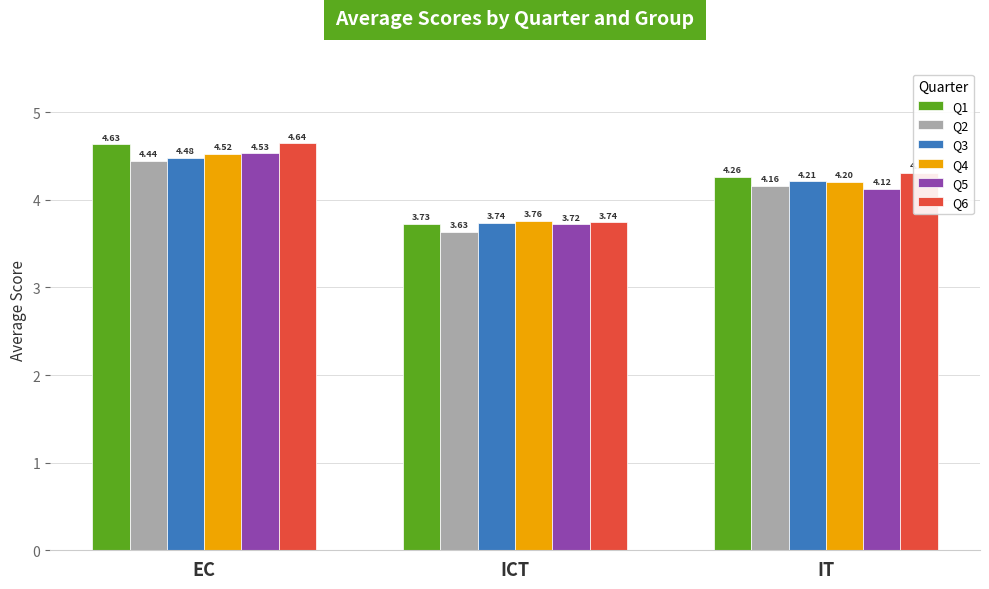

What position from the left is IT?

3